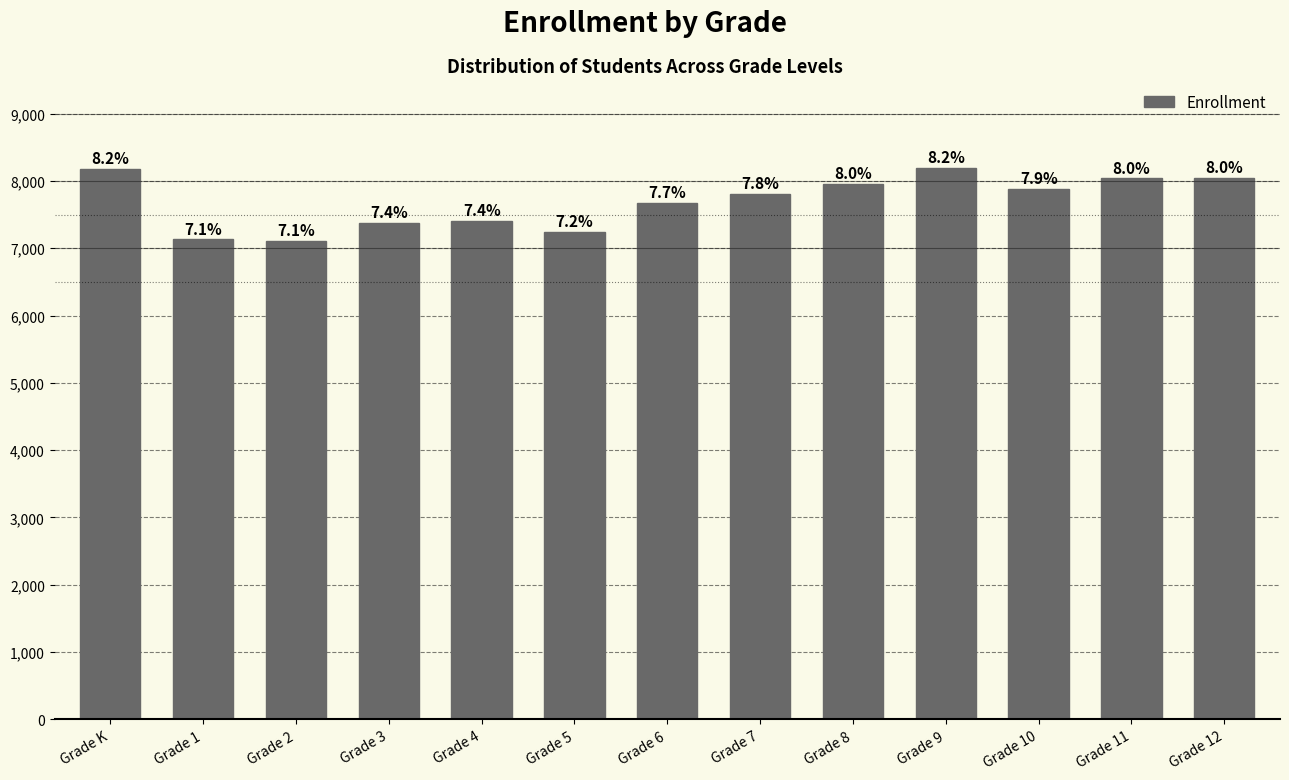

List the labels in order of value, largest first.

Grade 9, Grade K, Grade 12, Grade 11, Grade 8, Grade 10, Grade 7, Grade 6, Grade 4, Grade 3, Grade 5, Grade 1, Grade 2